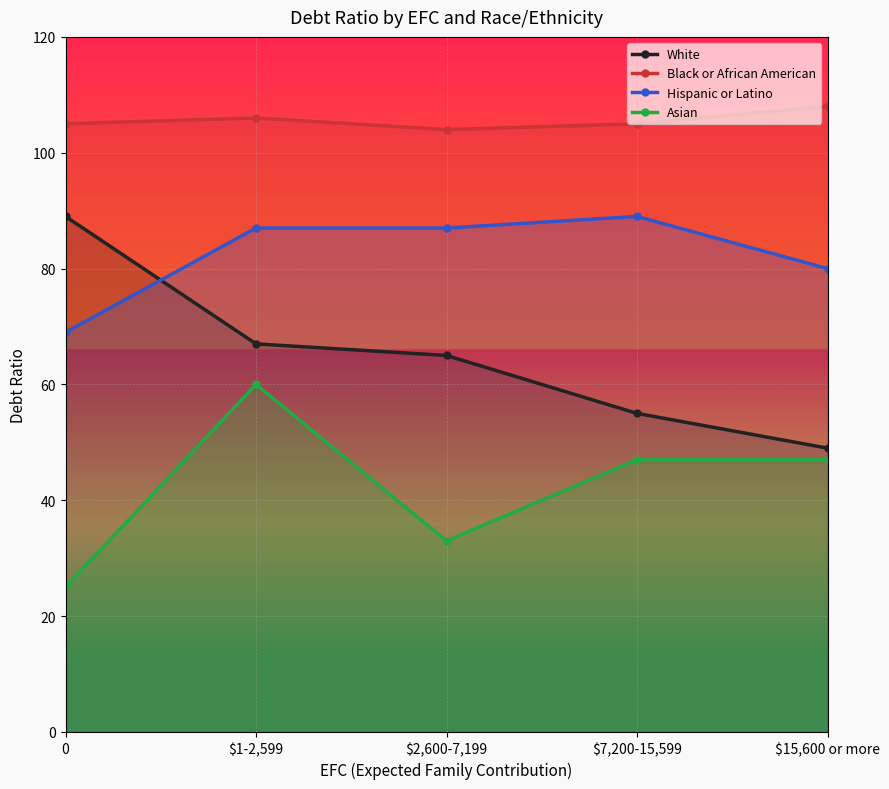

What are all the series names shown in the legend?

White, Black or African American, Hispanic or Latino, Asian